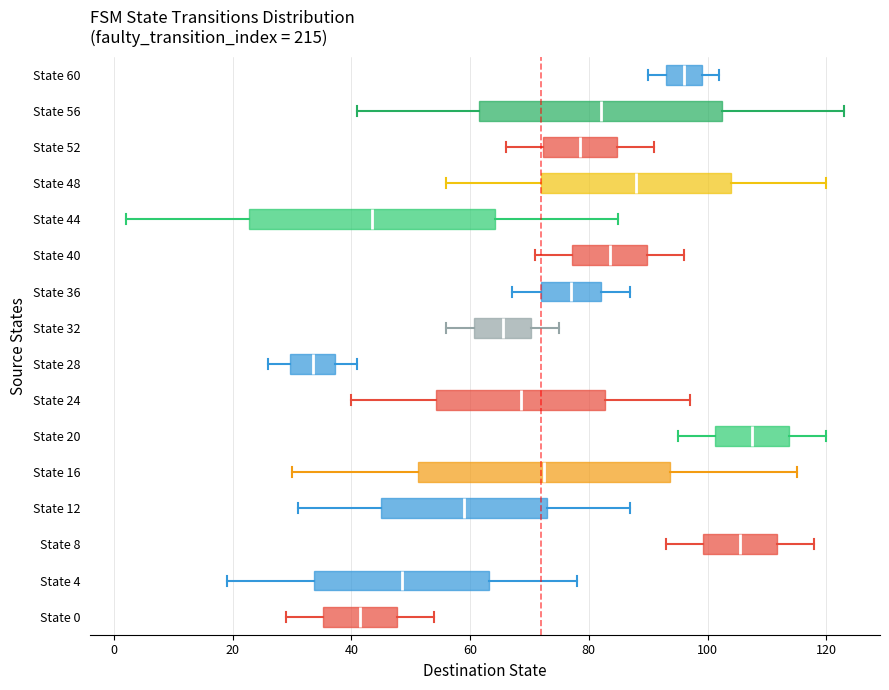

Where is the left edge of the box for State 40 on the x-axis? The values are not printed on the chart, so give them approximately, as read against the axis.

78